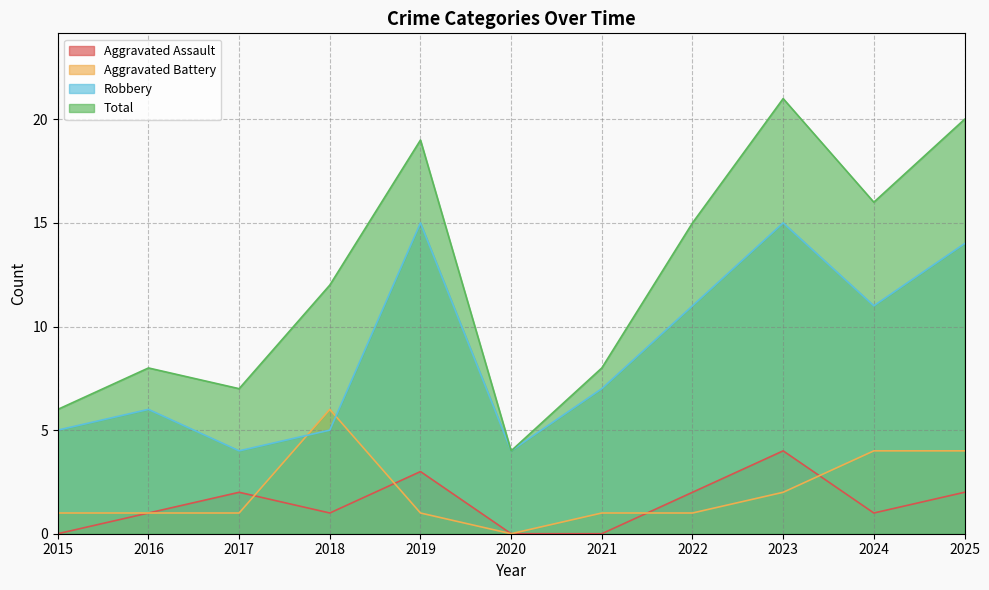

Which series has the largest range (max minus min)?

Total